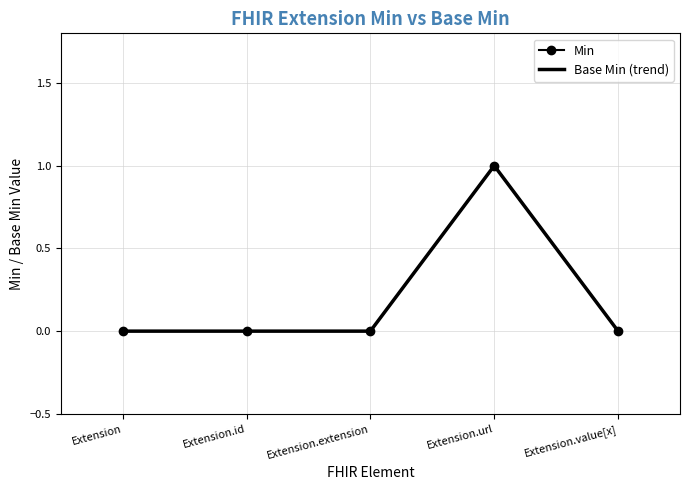

At which category is the sum across all series the highest?

Extension.url